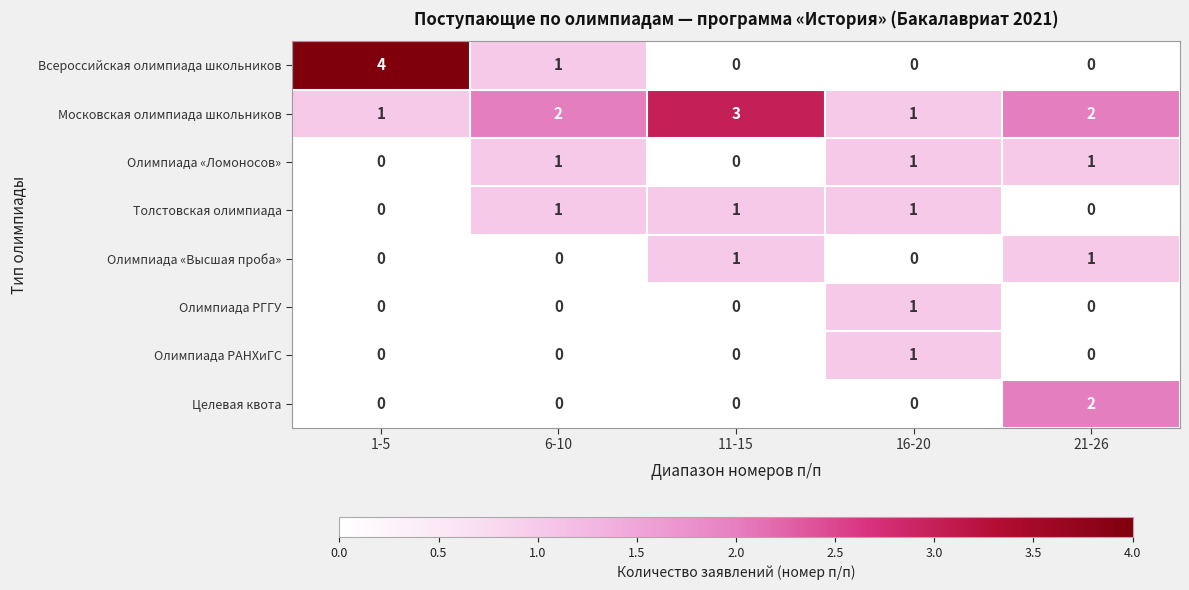

How many Всероссийская олимпиада школьников values are between 0 and 1?

4